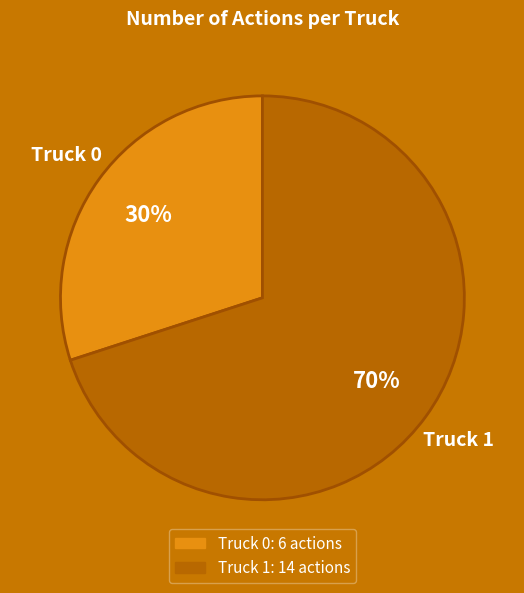

What percentage is the Truck 0 slice, to the nearest percent?

30%